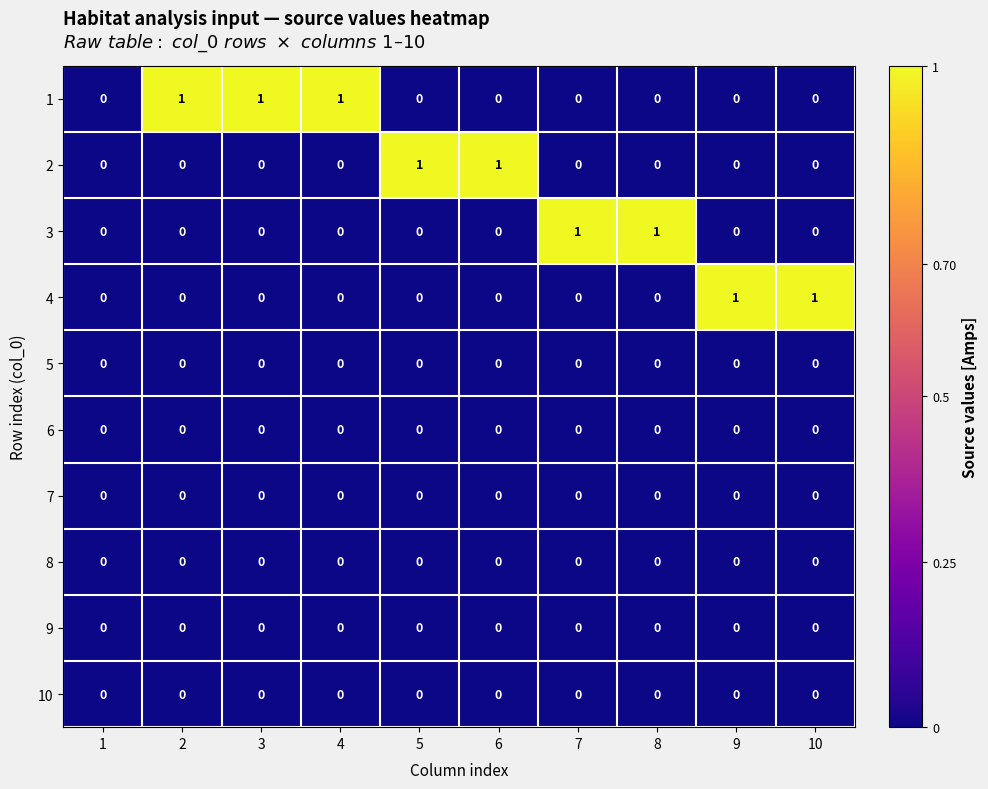

The value of 6 at 4 is 0. True or false?

True